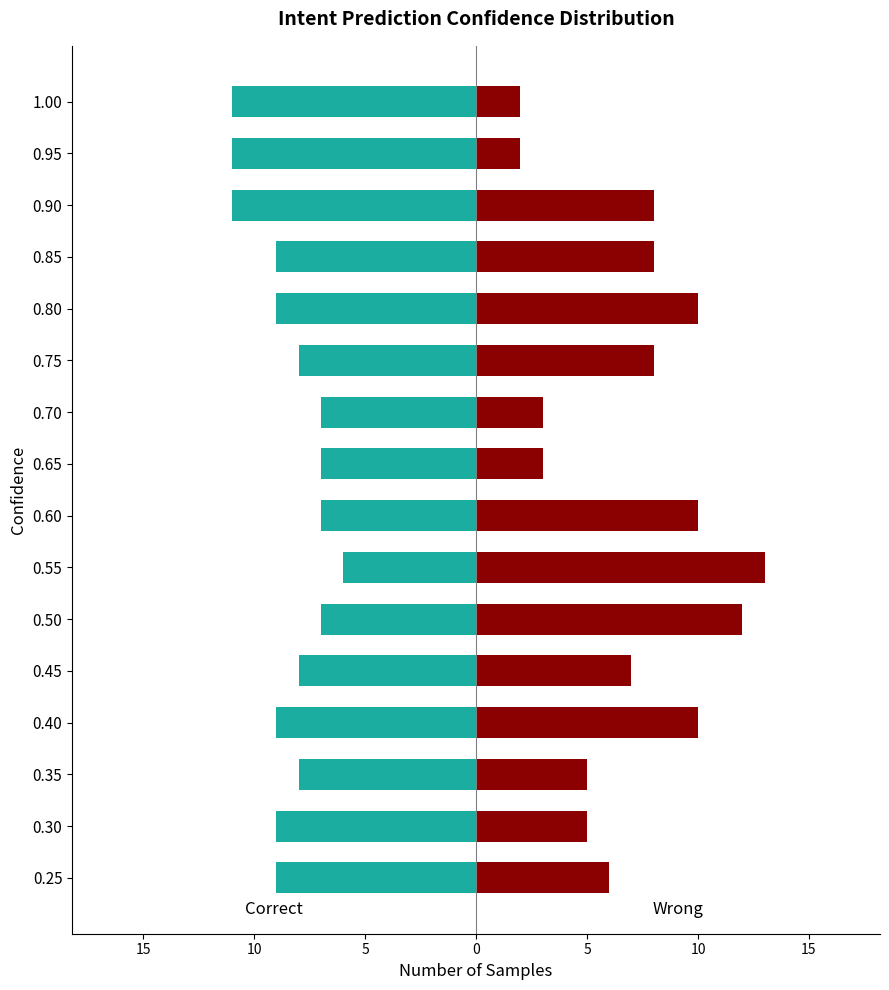

What is the sum of all Wrong values?

112